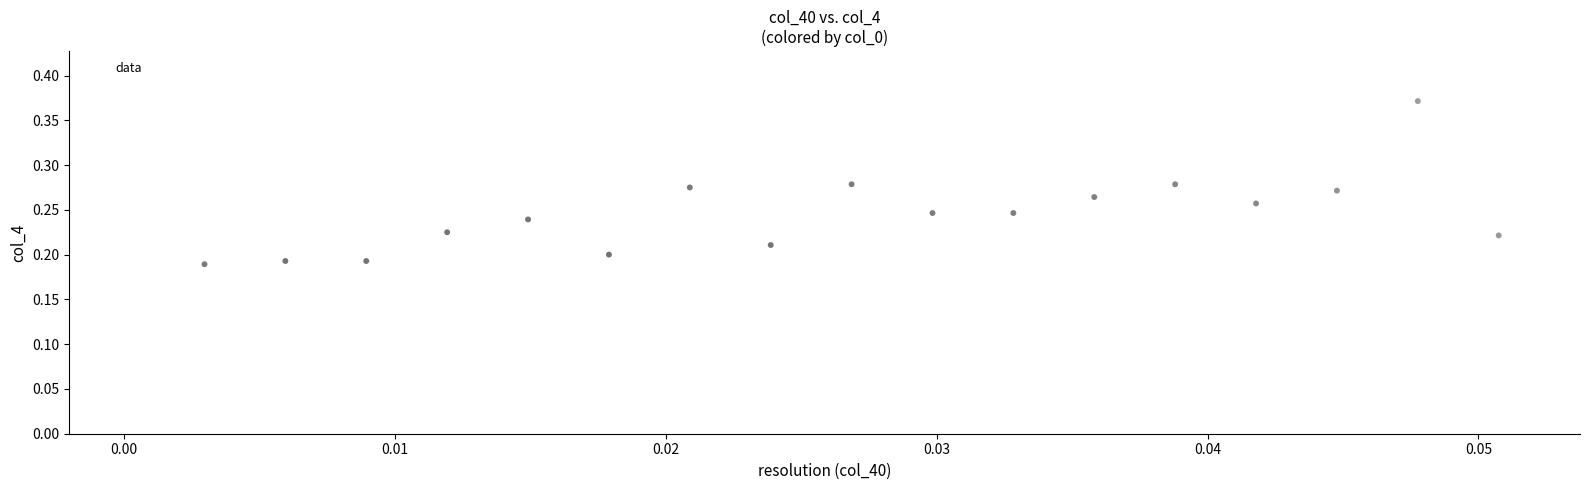

How many points are shown in the scatter plot?

18